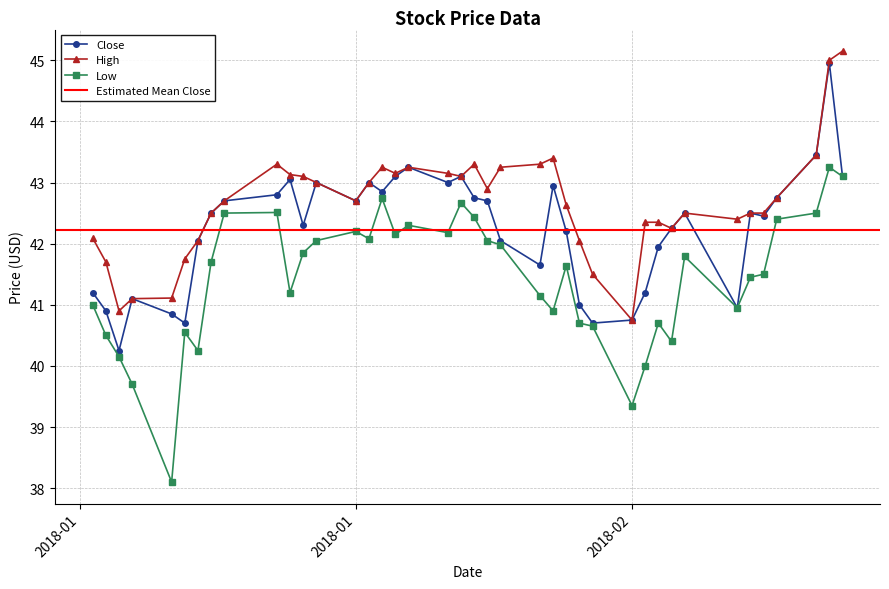

In Close, how many points are lower than both neighbors (excluding endpoints)?

10